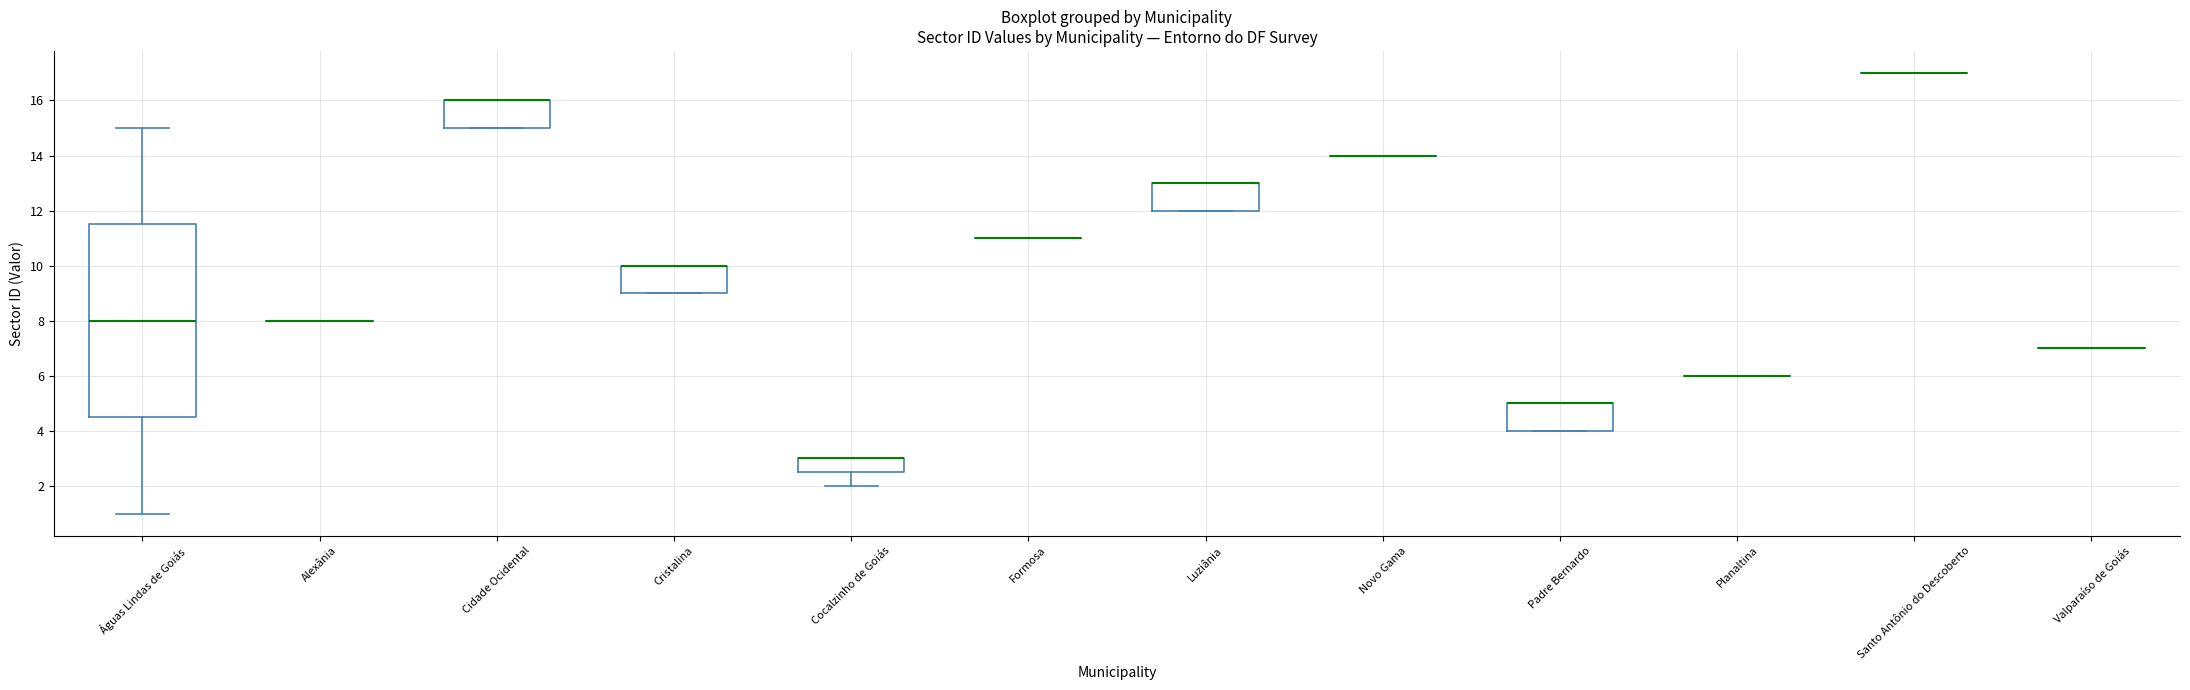

Where is the upper edge of the box for Cristalina on the y-axis? The values are not printed on the chart, so give them approximately, as read against the axis.

10.0